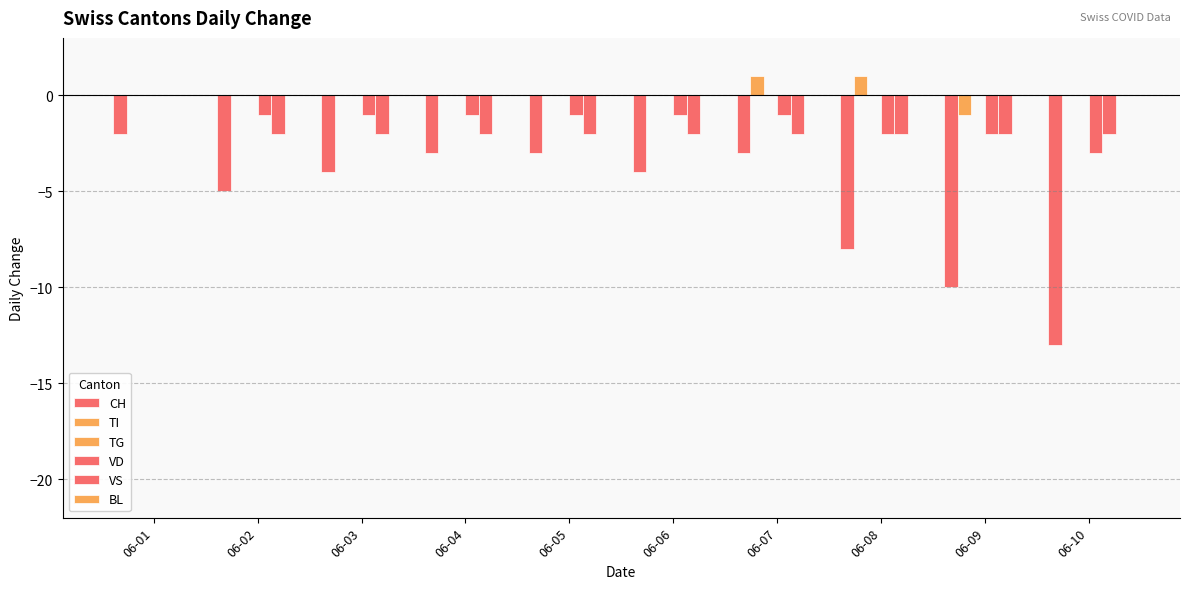

What is the difference between the second highest and minimum values in the TI series?

2